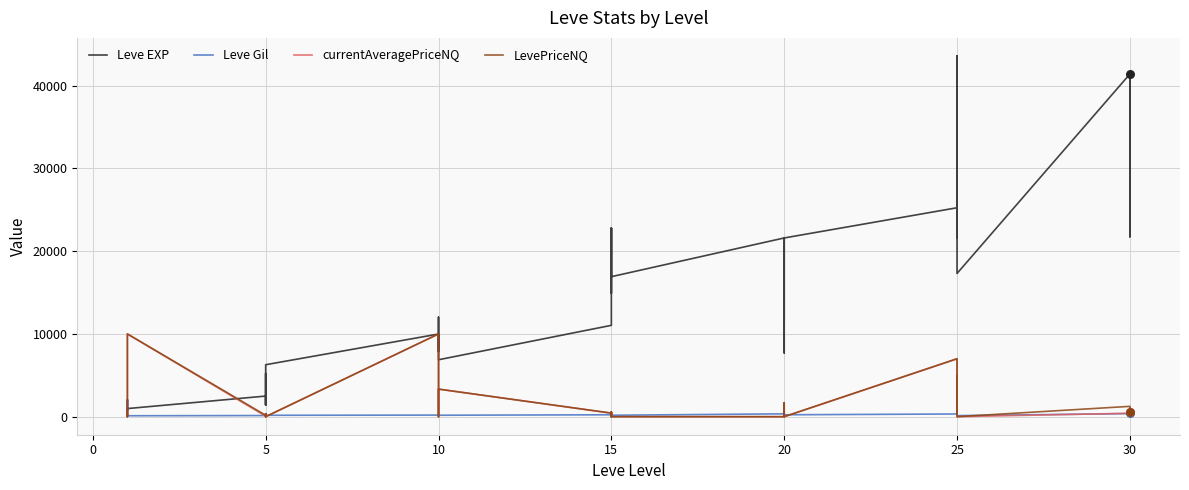

Which series reaches the minimum Y coordinate?

currentAveragePriceNQ